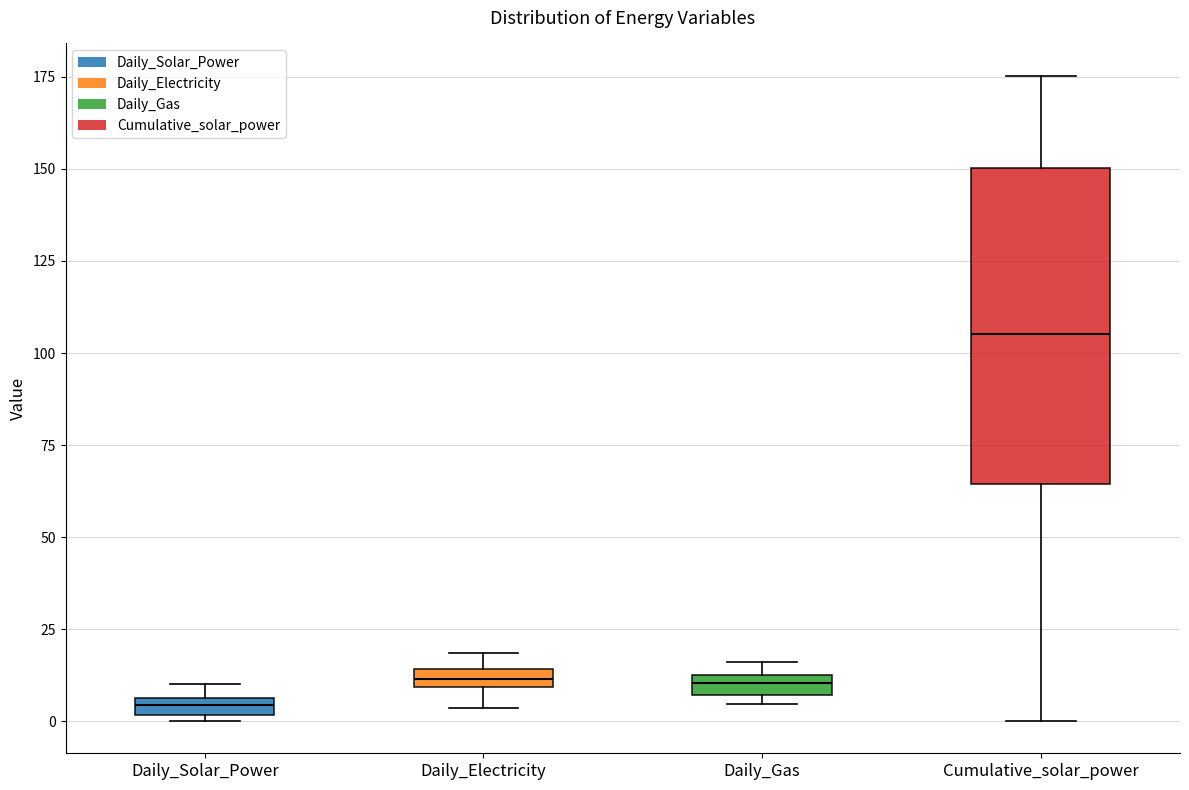

Where is the upper edge of the box for Daily_Gas on the y-axis? The values are not printed on the chart, so give them approximately, as read against the axis.

15